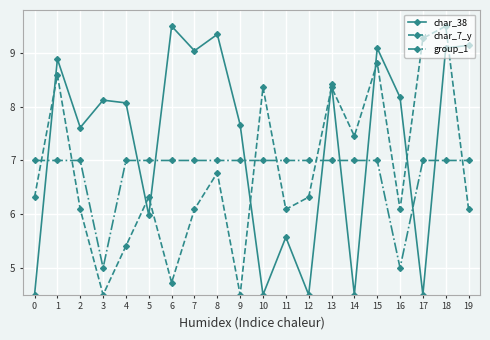

Which series has the largest total across all categories?

char_38